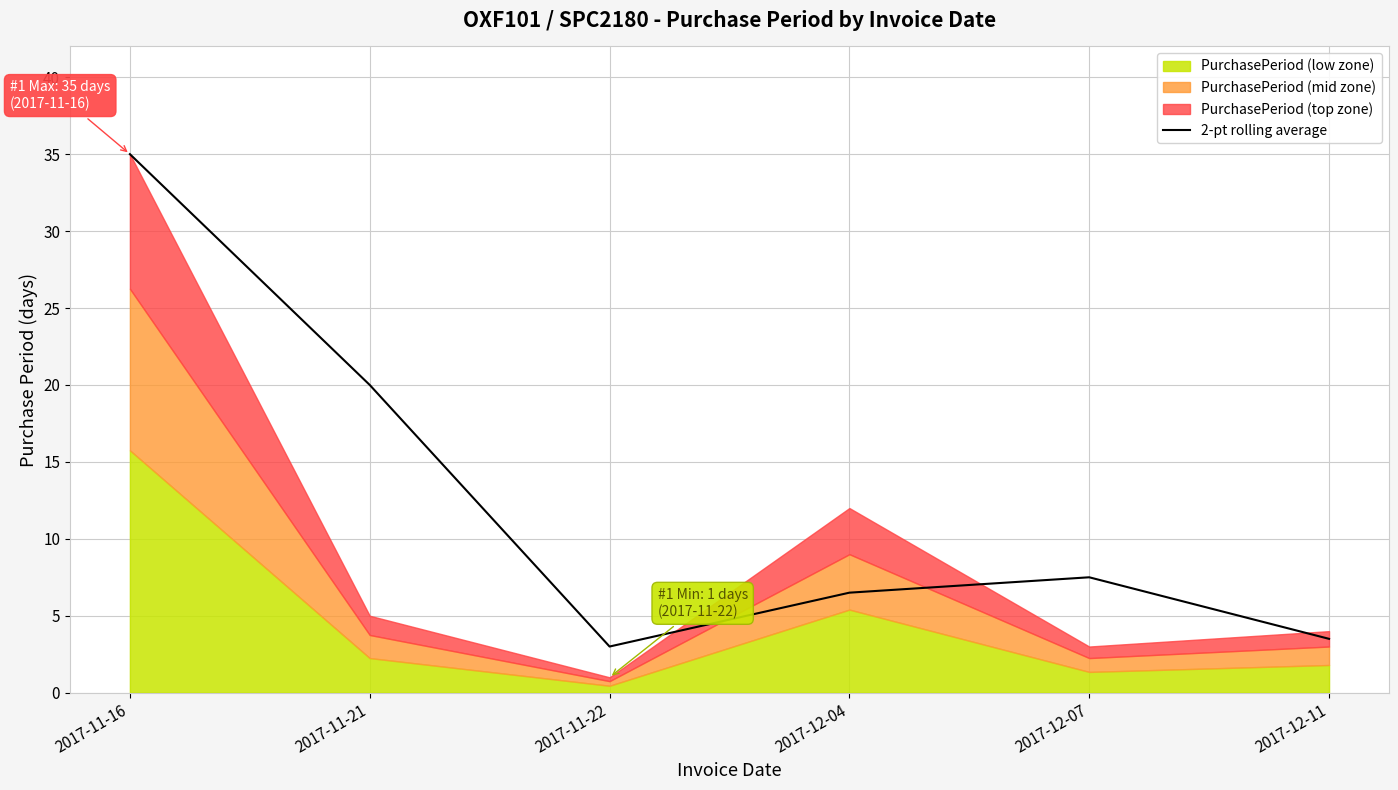

What is the difference between the maximum and minimum values?

32.0